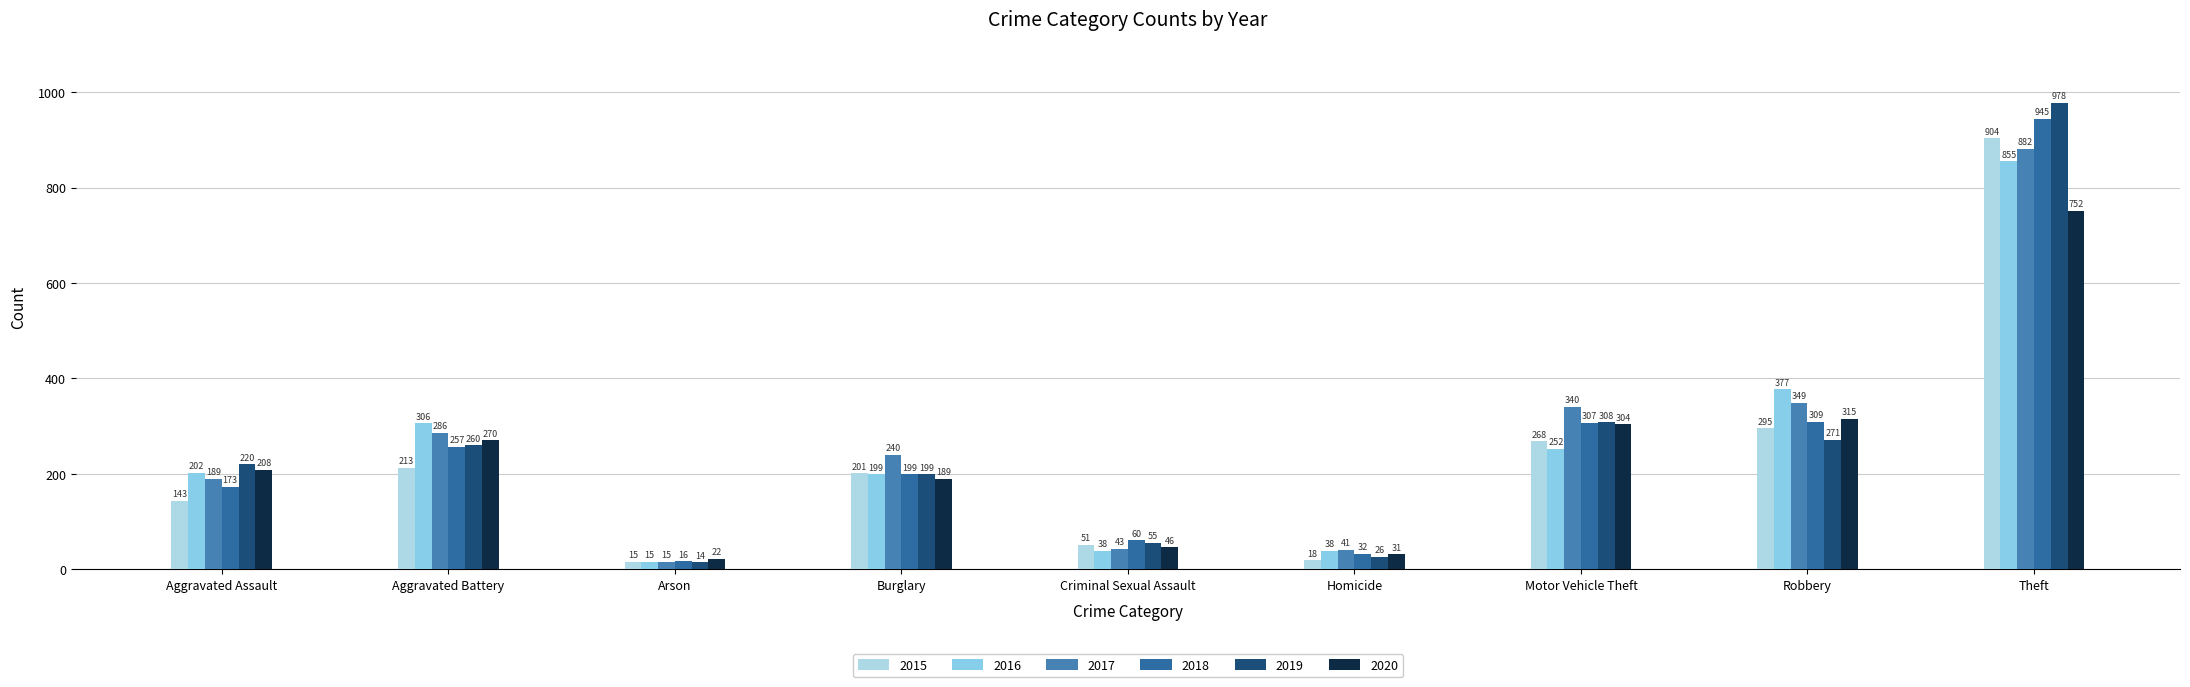

List the series in order of their peak value, lowest first.

2020, 2016, 2017, 2015, 2018, 2019